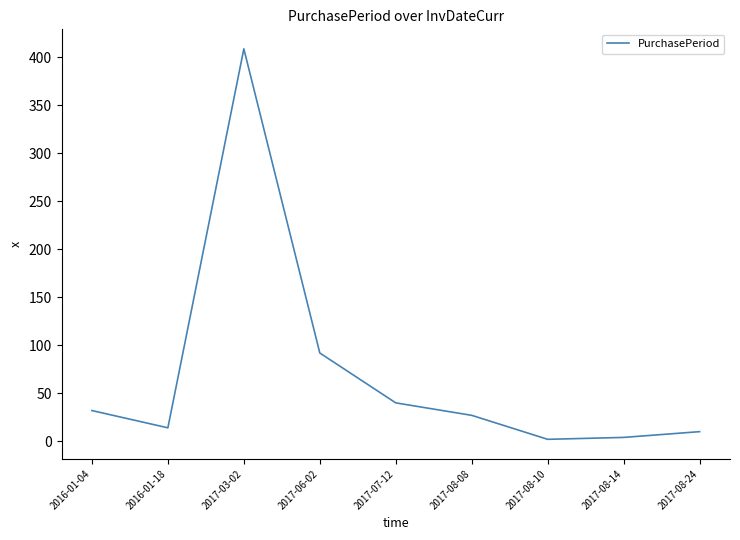

Does the chart have visible grid lines?

No